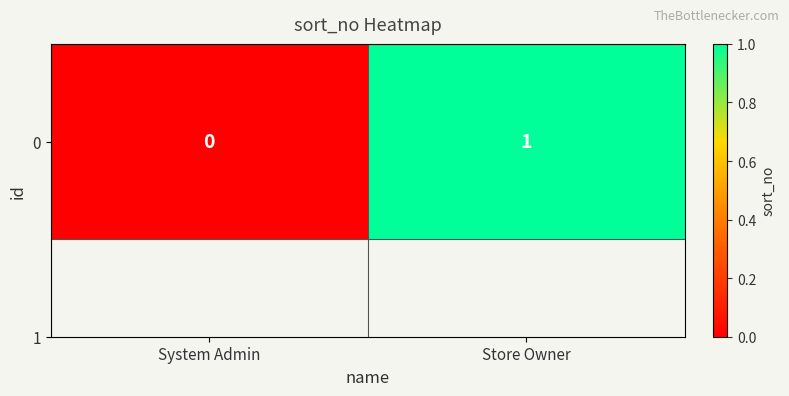

Reading right to left, what are all the values shown in this chart?

Store Owner=1	System Admin=0